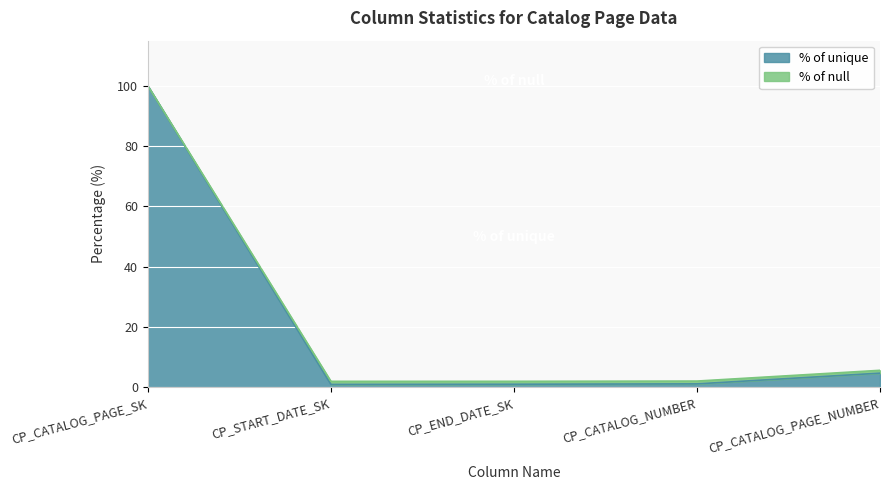

Reading left to right, what are all the values shown in this chart?

% of unique: CP_CATALOG_PAGE_SK=100.0	CP_START_DATE_SK=0.9	CP_END_DATE_SK=1.0	CP_CATALOG_NUMBER=1.1	CP_CATALOG_PAGE_NUMBER=4.7
% of null: CP_CATALOG_PAGE_SK=100.0	CP_START_DATE_SK=1.9	CP_END_DATE_SK=1.9	CP_CATALOG_NUMBER=2.0	CP_CATALOG_PAGE_NUMBER=5.6